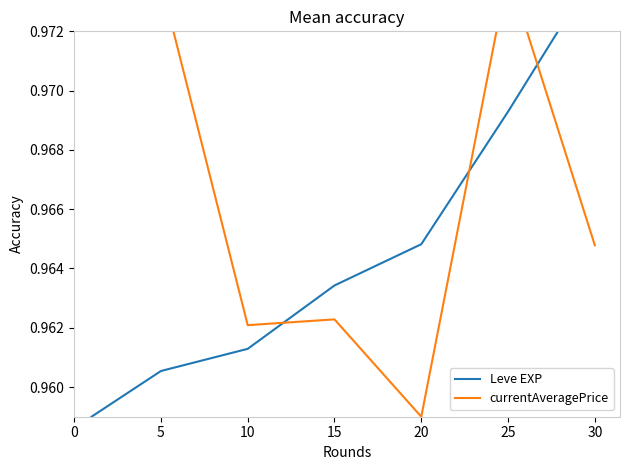

How many intersections are there between currentAveragePrice and Leve EXP?

3